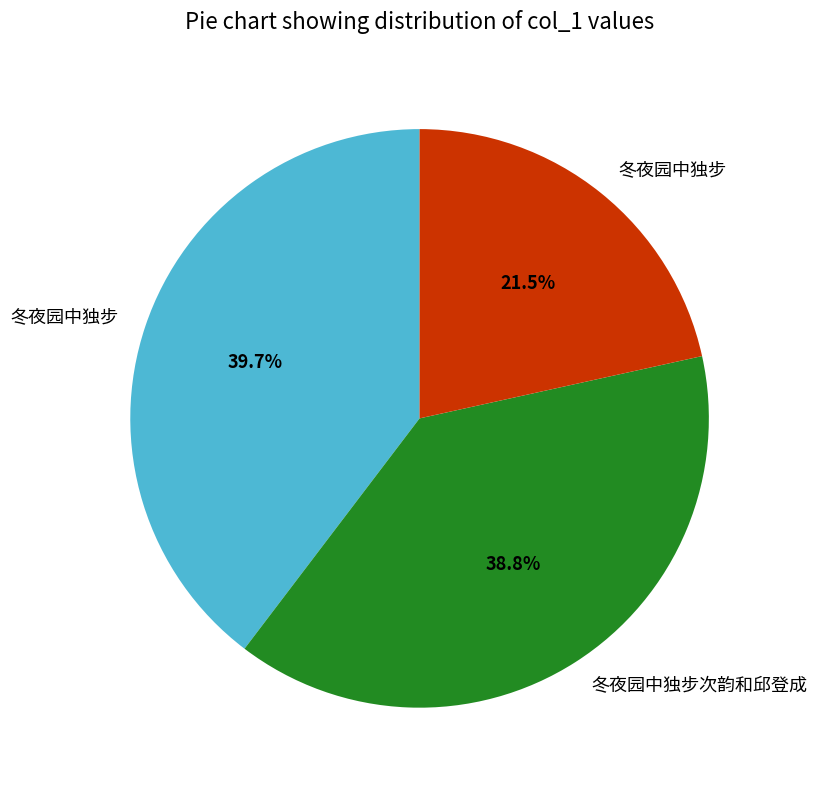

Does any single category account for the majority?

No